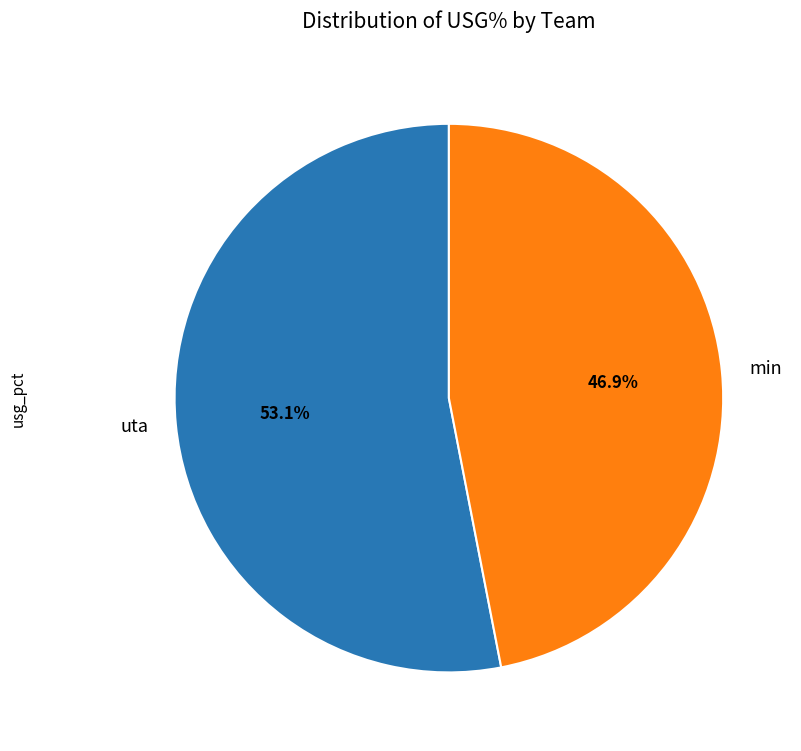

What is the largest slice in the pie chart?

uta